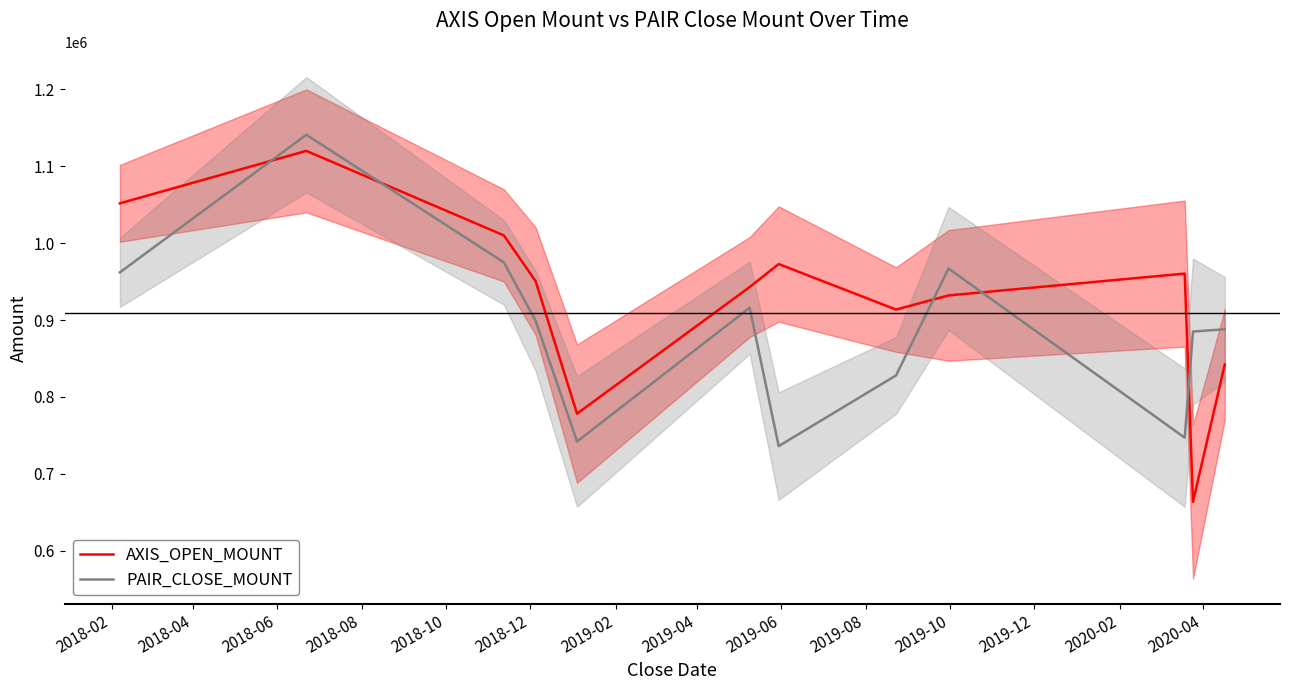

How many data points in AXIS_OPEN_MOUNT are above 950600?

5